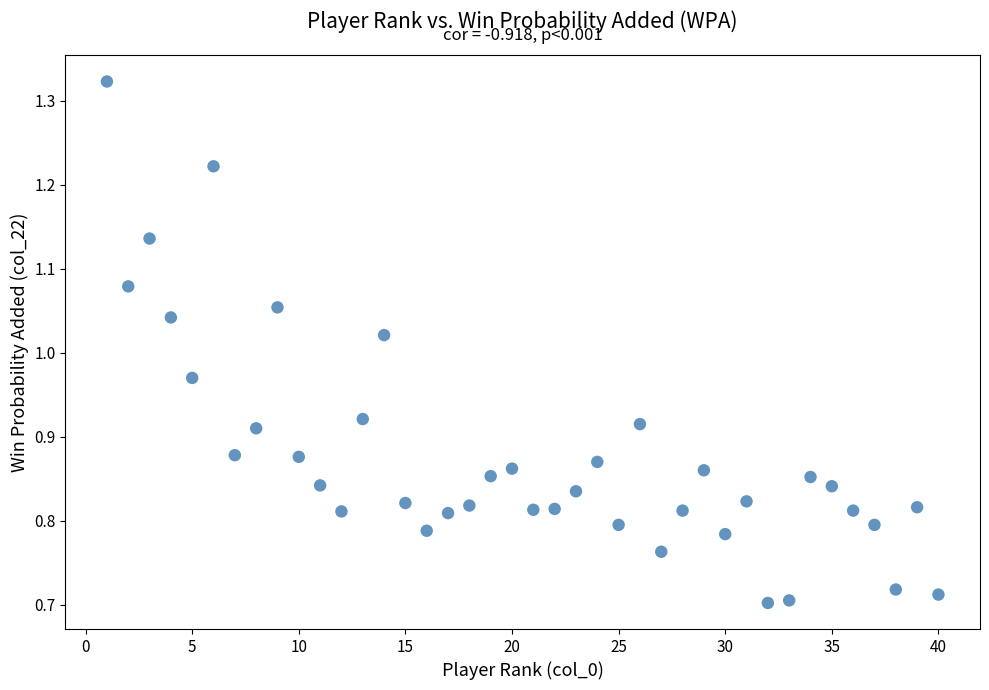

What is the range of Y values (max minus min)?

0.6